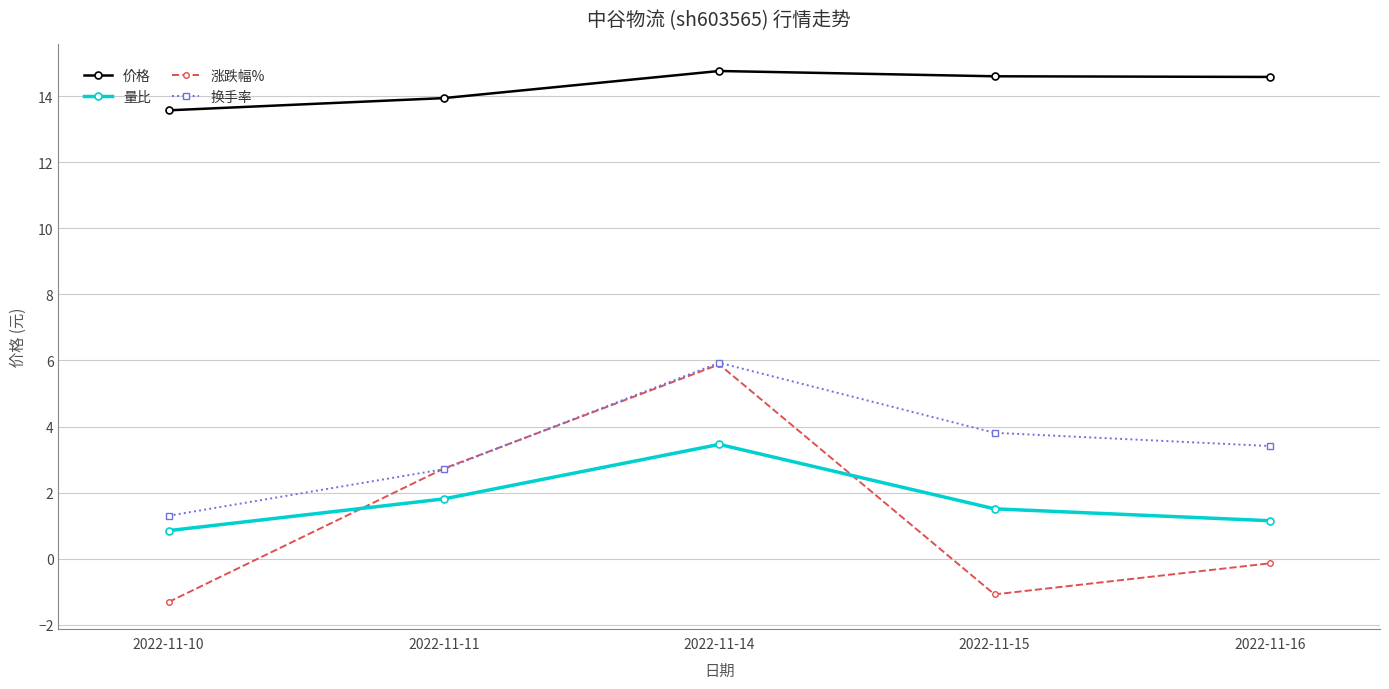

True or false: 价格 and 换手率 cross at least once.

False